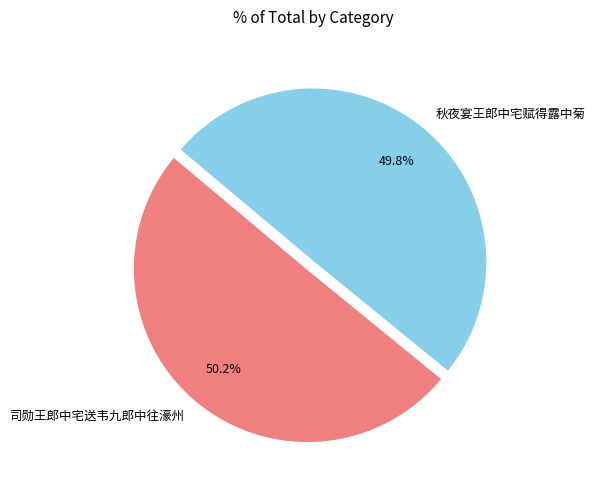

To the nearest percent, what portion does 司勋王郎中宅送韦九郎中往濠州 represent?

50%